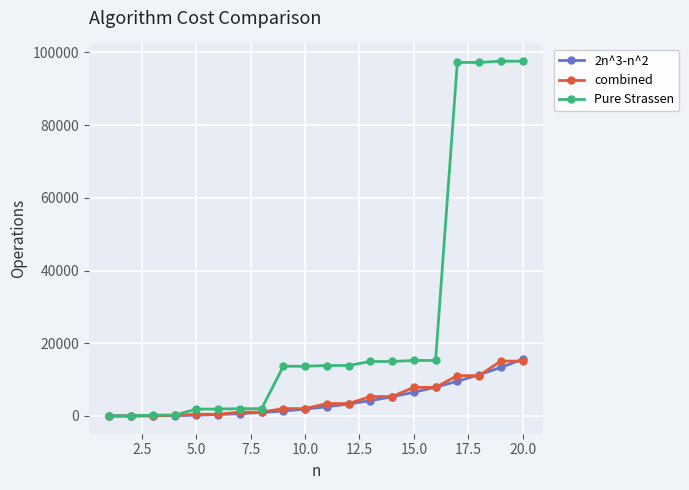

Which series has the widest spread of values?

Pure Strassen